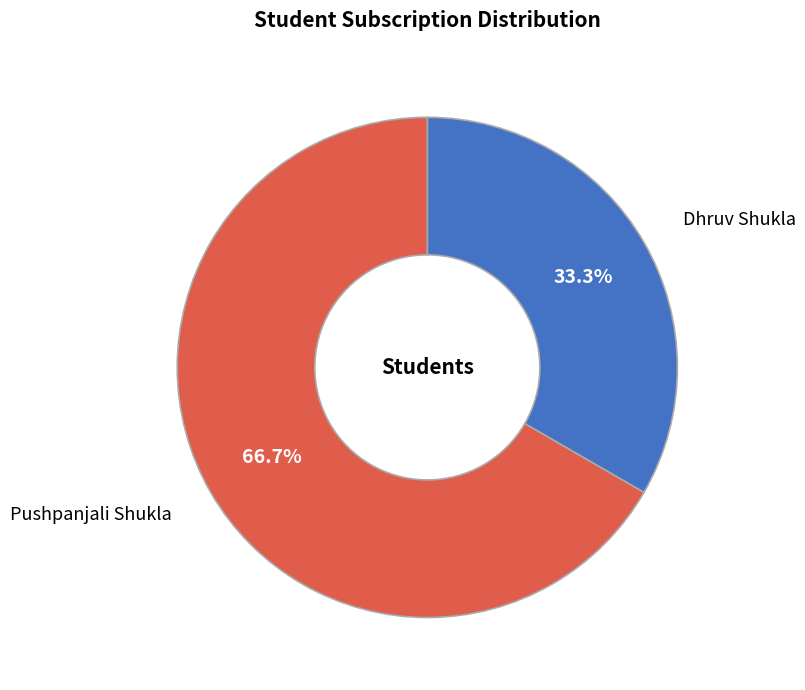

What percentage is the Dhruv Shukla slice, to the nearest percent?

33%